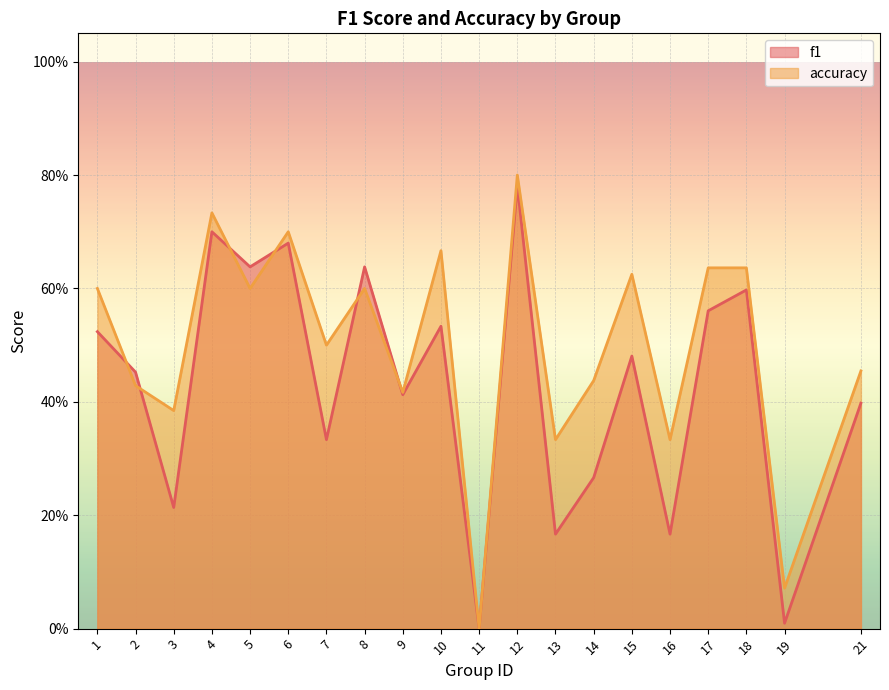

Which has a higher value, 21 or 14?

21